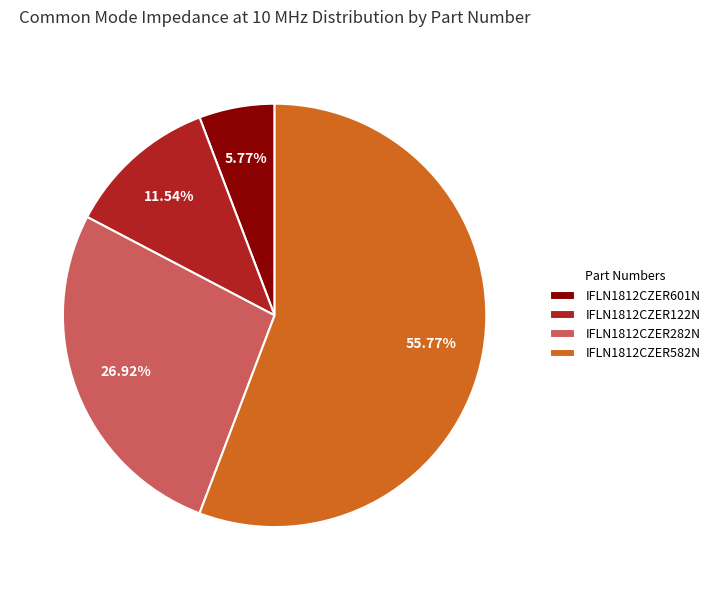

What percentage is the IFLN1812CZER582N slice, to the nearest percent?

56%